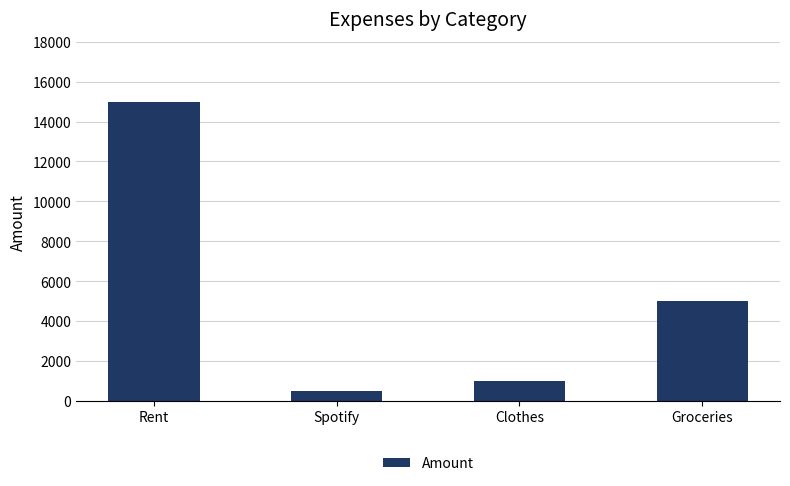

What is the label of the 1st bar from the left?

Rent